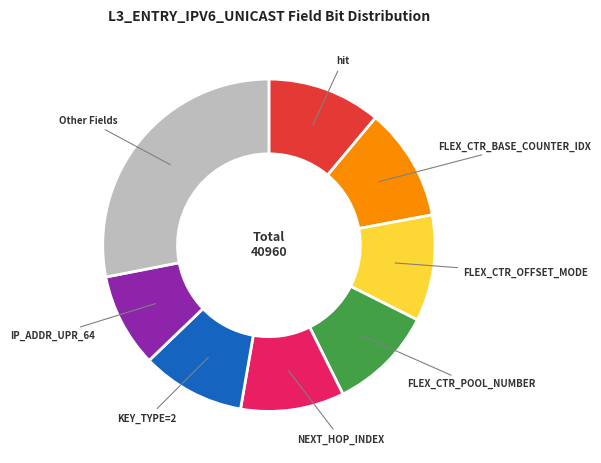

True or false: KEY_TYPE=2 accounts for 1% of the total.

False